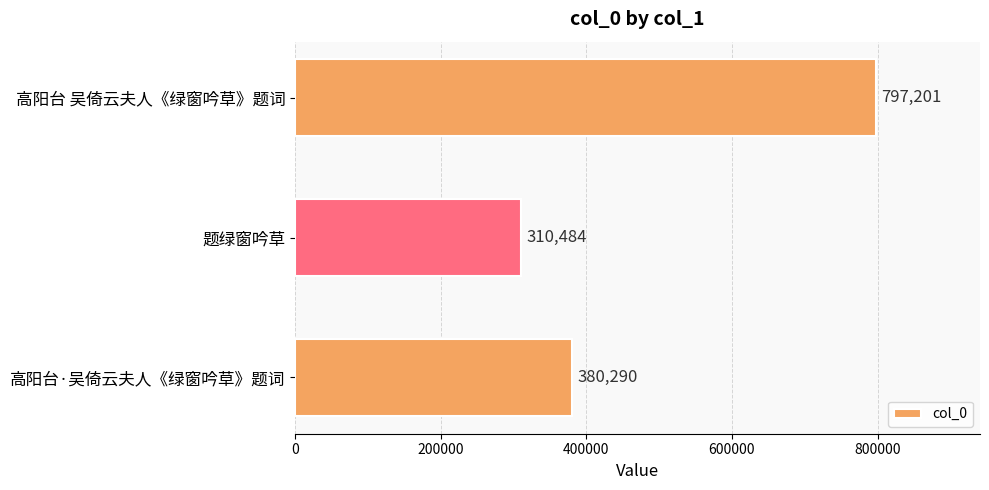

Reading bottom to top, transcribe all the data shown in this chart.

380290	310484	797201